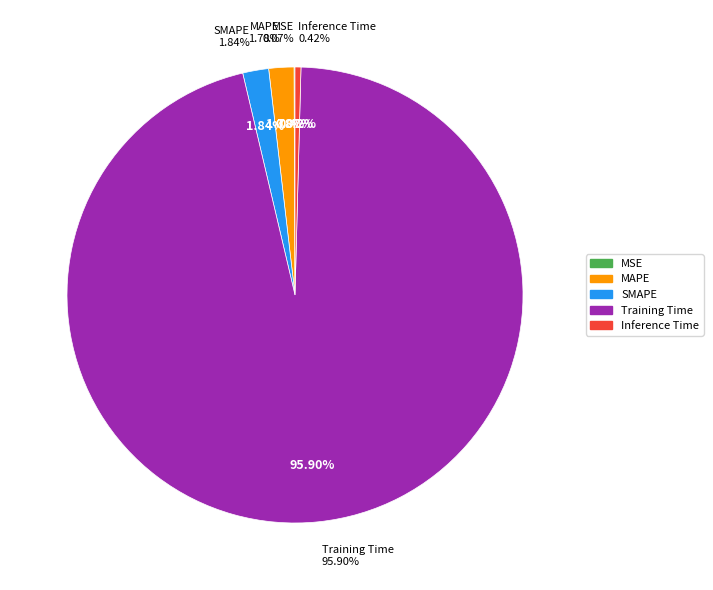

What is the majority slice?

Training Time